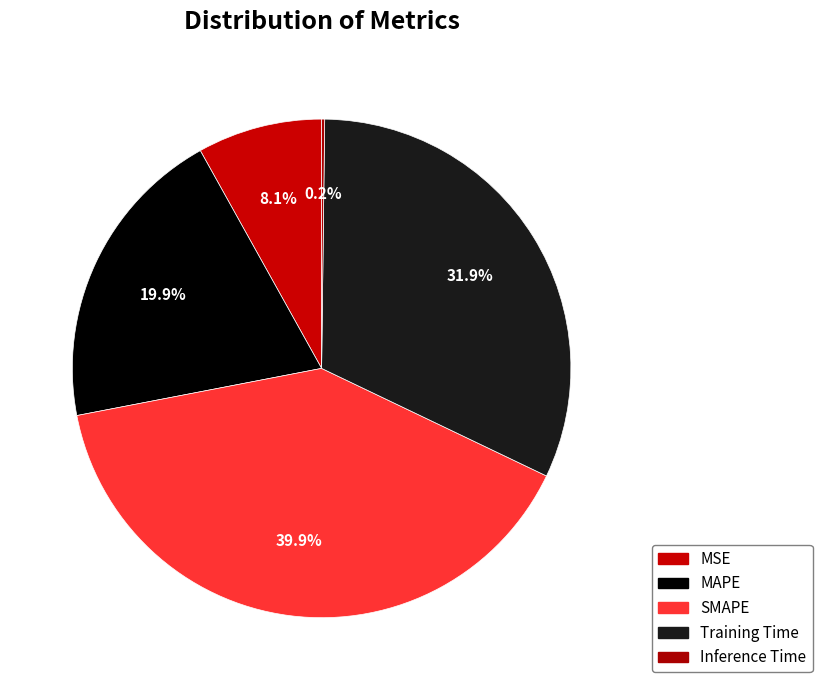

To the nearest percent, what portion does MAPE represent?

20%